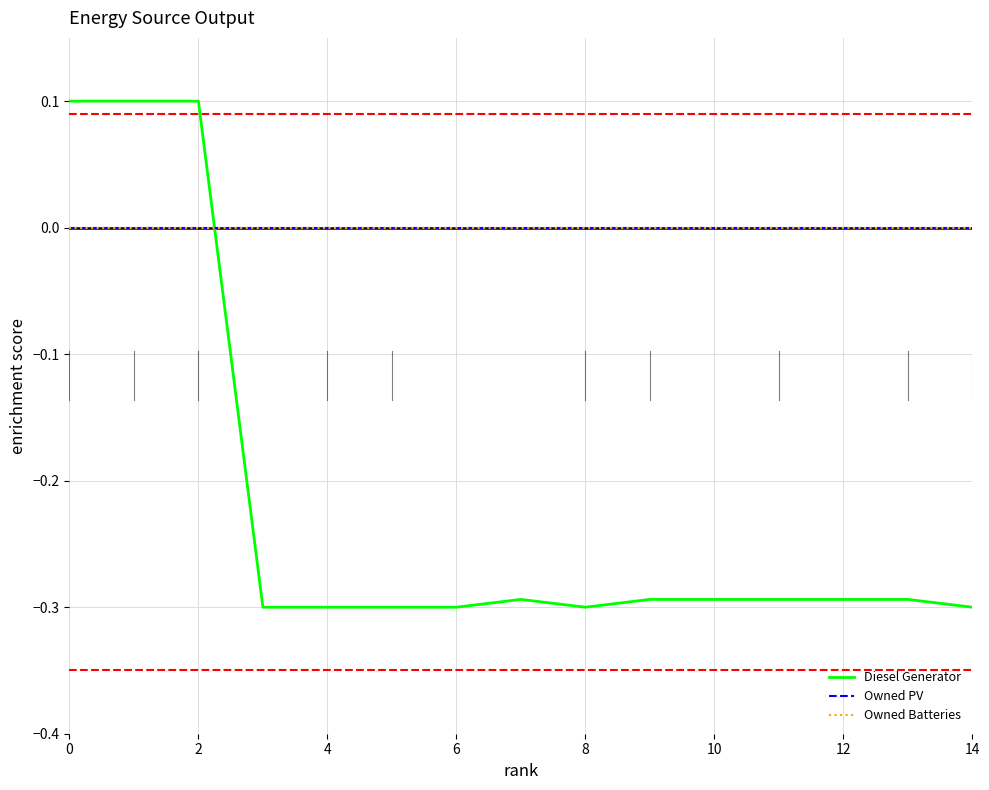

Does the chart display data point markers on the line(s)?

No